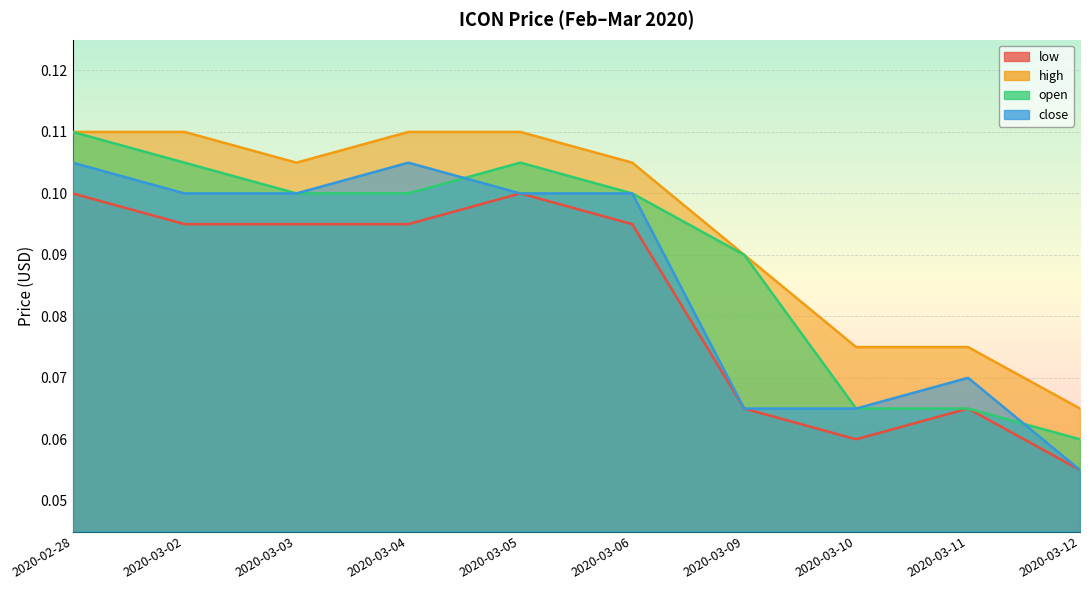

At which category does the chart reach its peak across all series?

2020-02-28